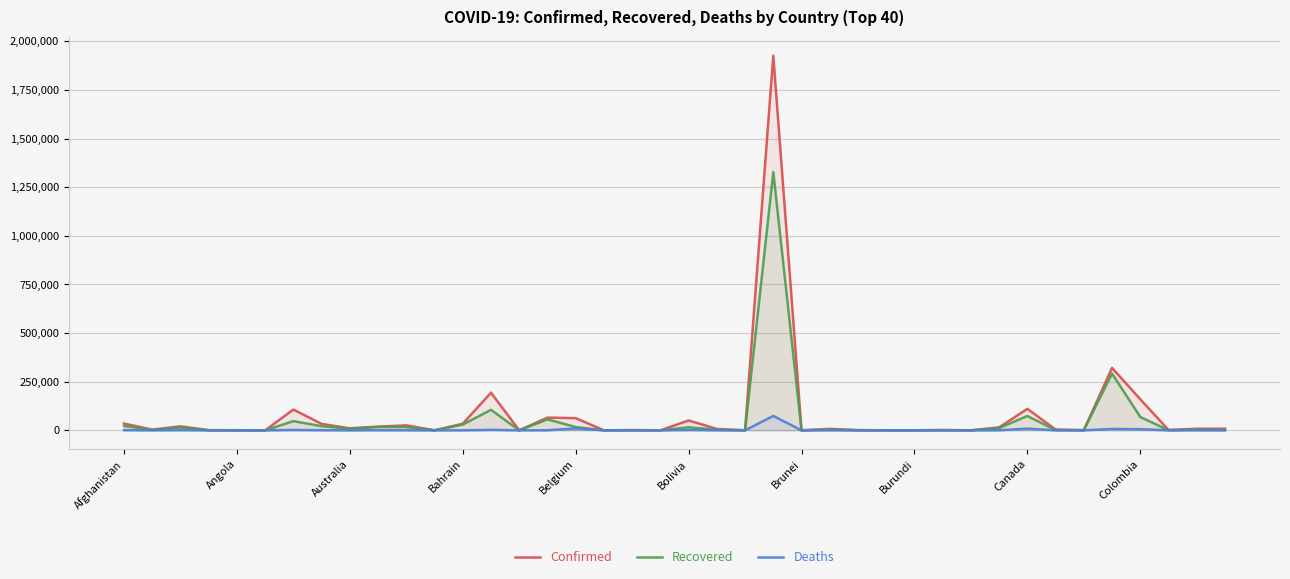

Which has a higher value, 13 or 15?

13